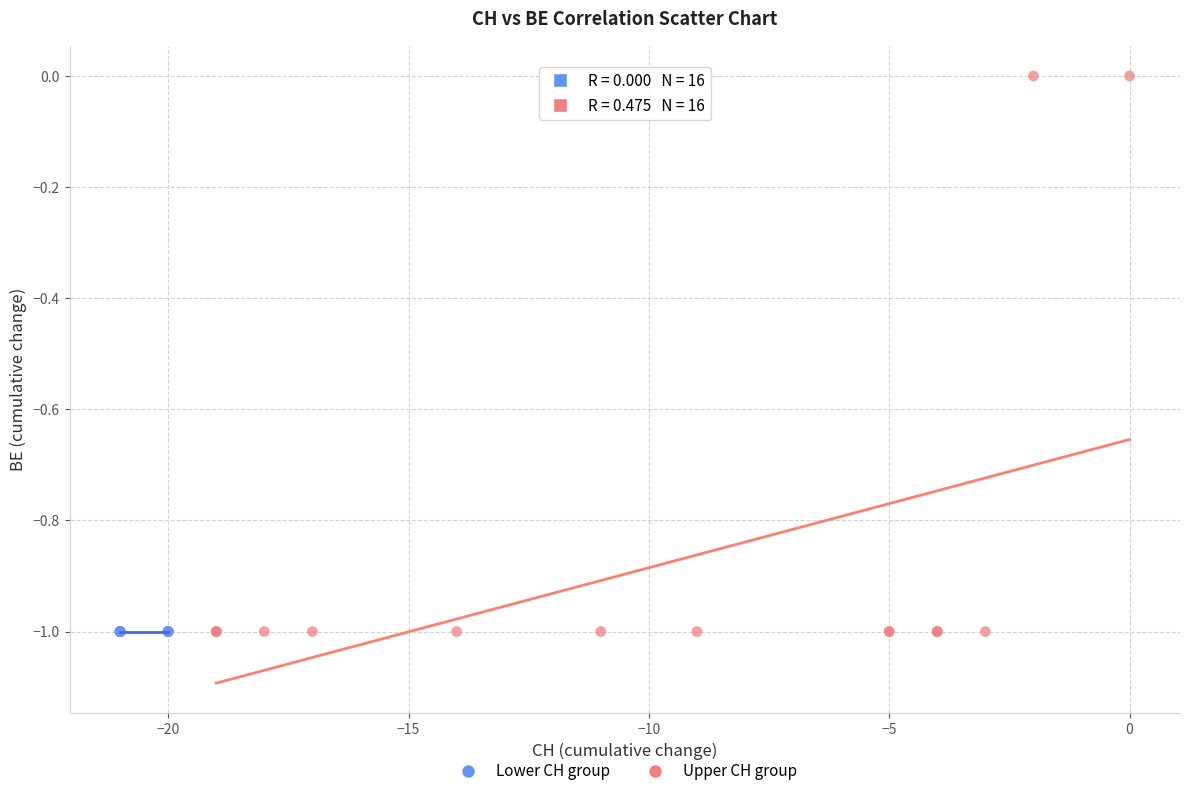

What are all the series names shown in the legend?

Lower CH group, Upper CH group